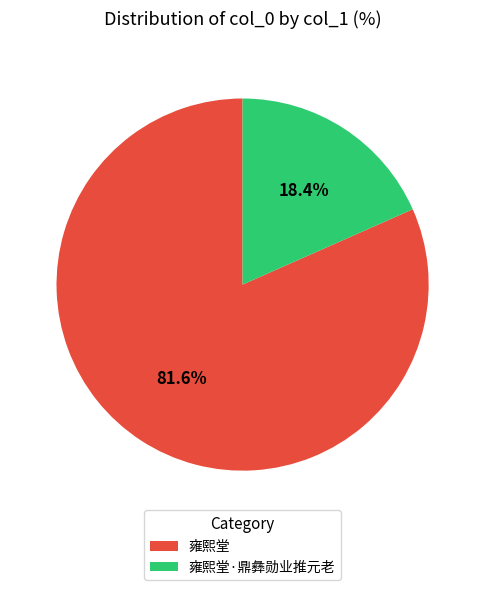

What is the largest slice in the pie chart?

雍熙堂